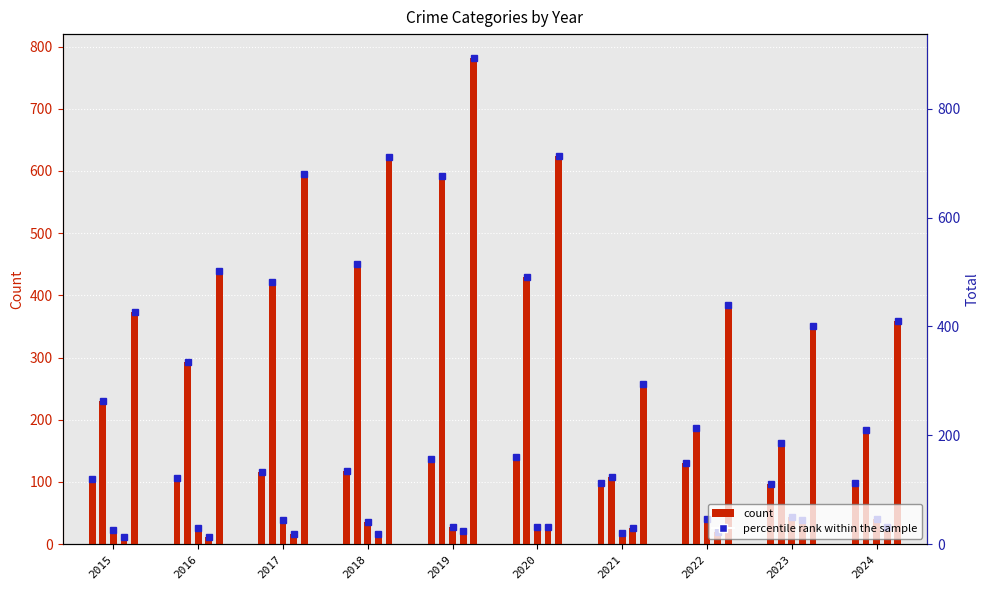

Between 2022 and 2017, which is larger?

2022